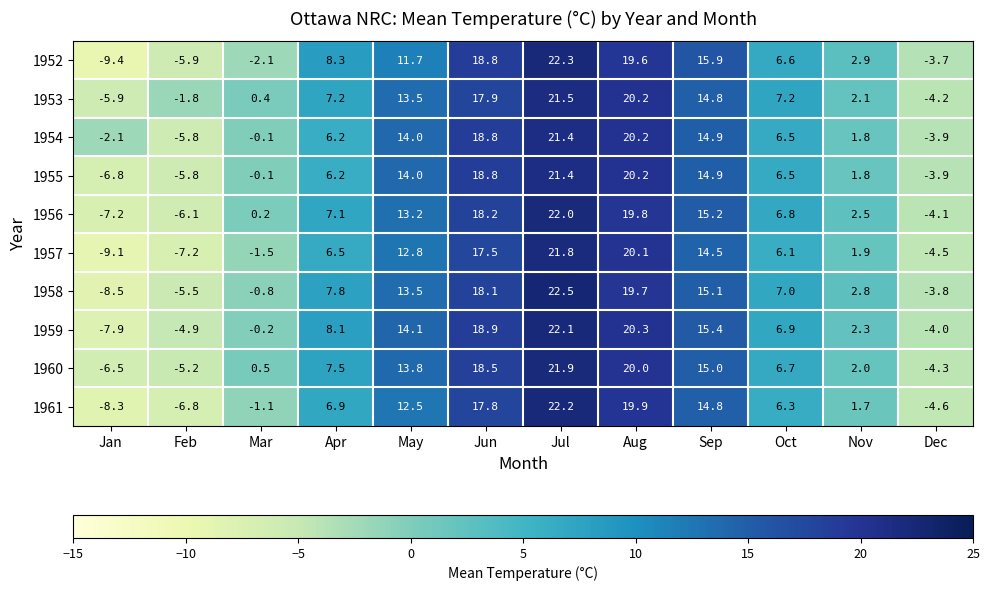

Which series changed the most between Apr and Nov?

1959